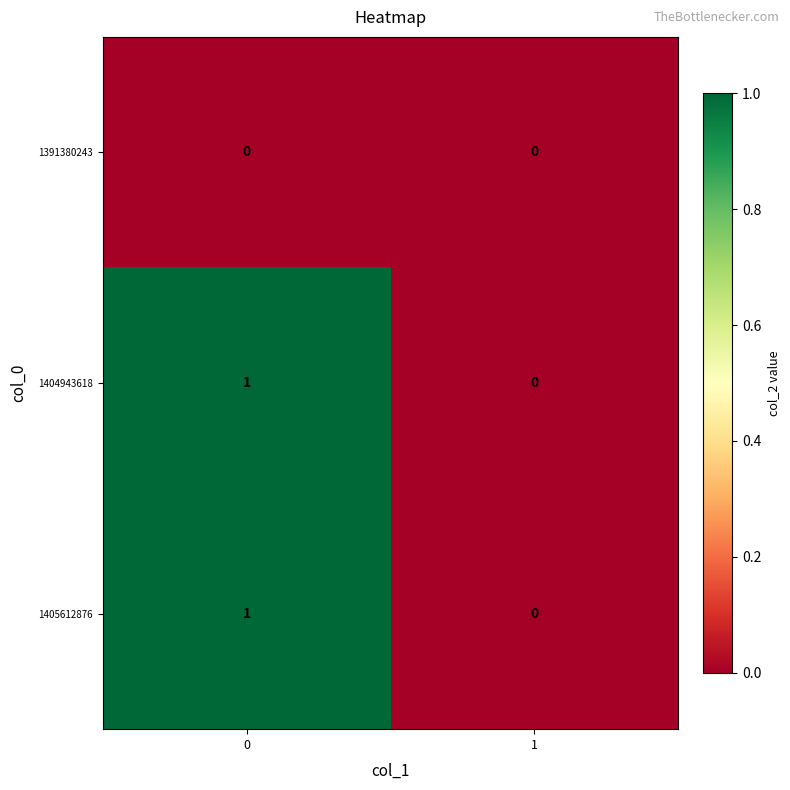

How many categories are shown in the chart?

2